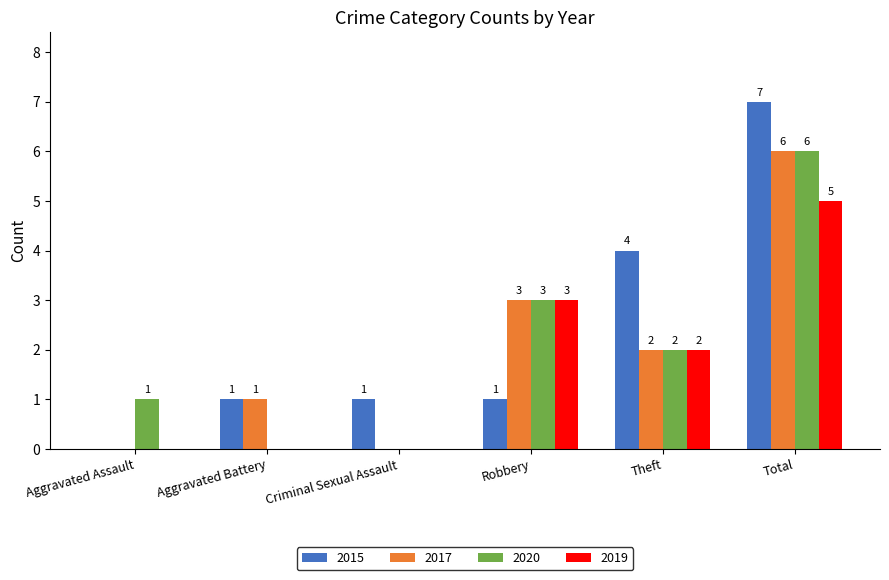

The value of 2015 at Robbery is 1. True or false?

True